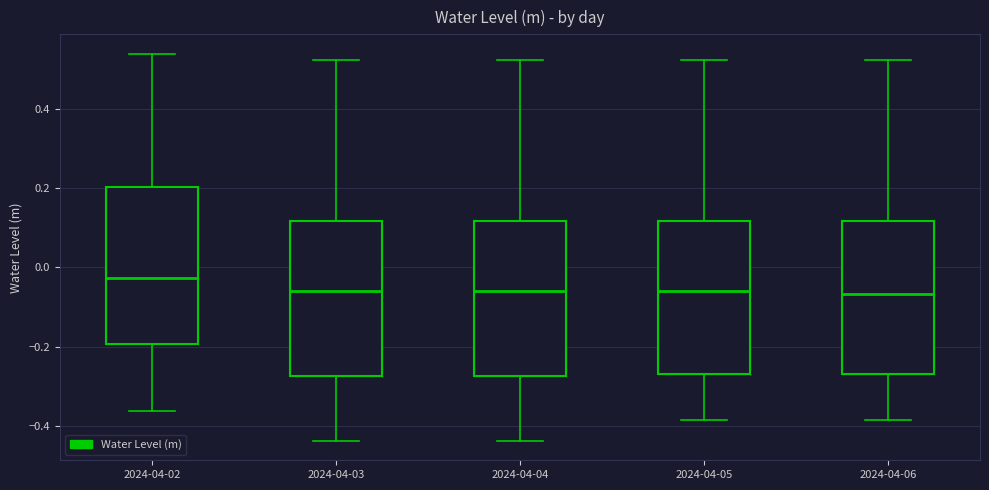

Where does the median line of the box for 2024-04-05 sit on the y-axis? The values are not printed on the chart, so give them approximately, as read against the axis.

-0.06